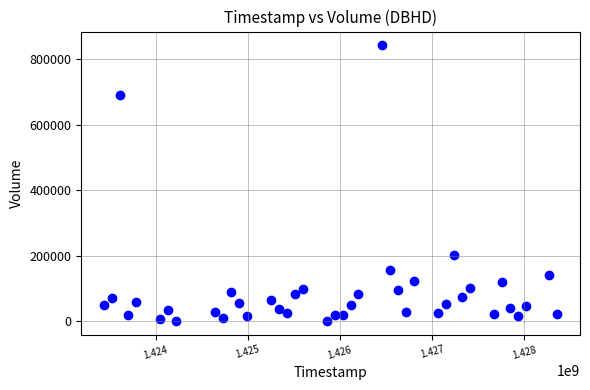

What is the range of Y values (max minus min)?

843300